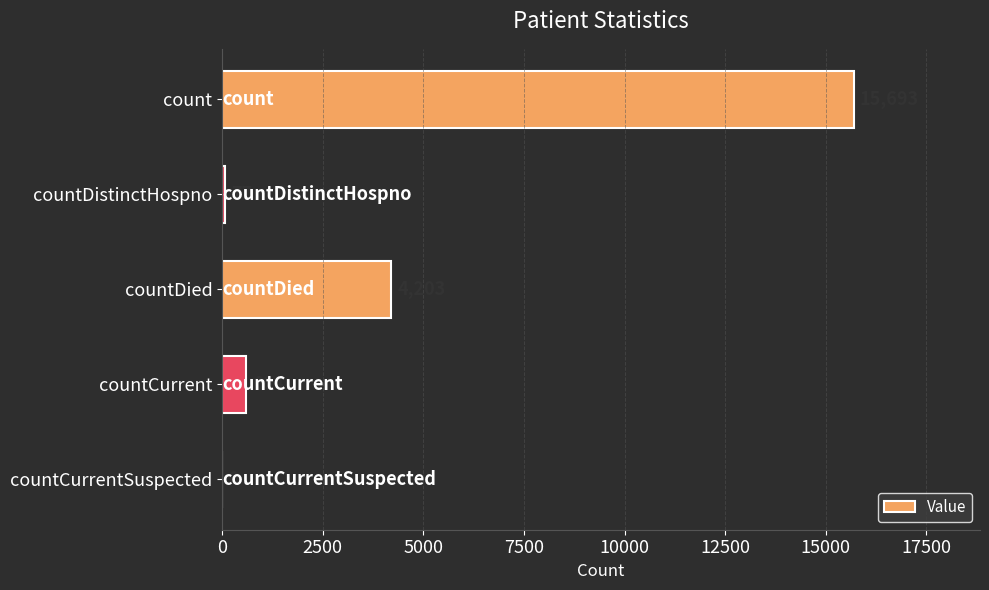

The value at countDied is 4203. True or false?

True